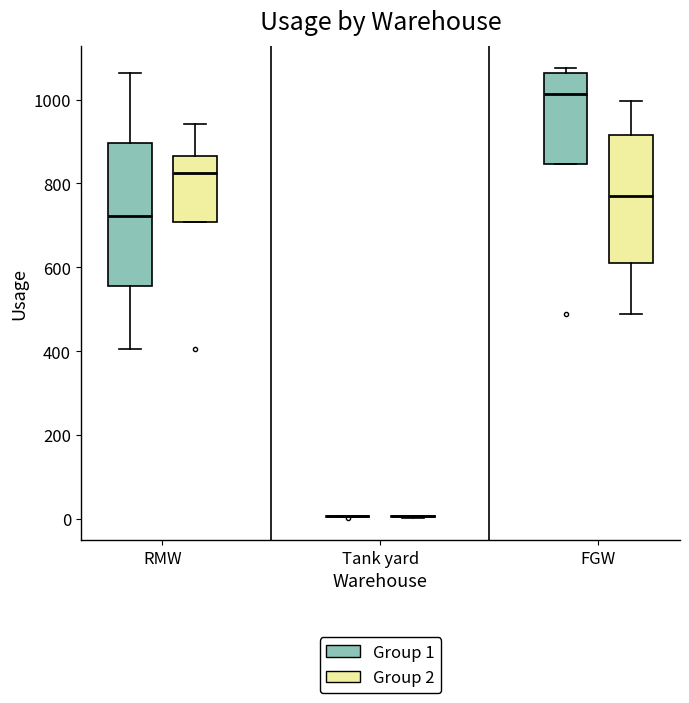

Reading left to right, transcribe this box plot: for each box, give where its median line is, the range the box spans, and where its two whiskers end, as read against the y-axis. The values are not printed on the chart, so give them approximately, as read against the axis.

RMW (Group 1): median 720, box 560 to 900, whiskers 400 to 1060
RMW (Group 2): median 820, box 700 to 860, whiskers 700 to 940
Tank yard (Group 1): box collapsed to a line at 0, whiskers 0 to 0
Tank yard (Group 2): box collapsed to a line at 0, whiskers 0 to 0
FGW (Group 1): median 1020, box 840 to 1060, whiskers 840 to 1080
FGW (Group 2): median 760, box 600 to 920, whiskers 480 to 1000